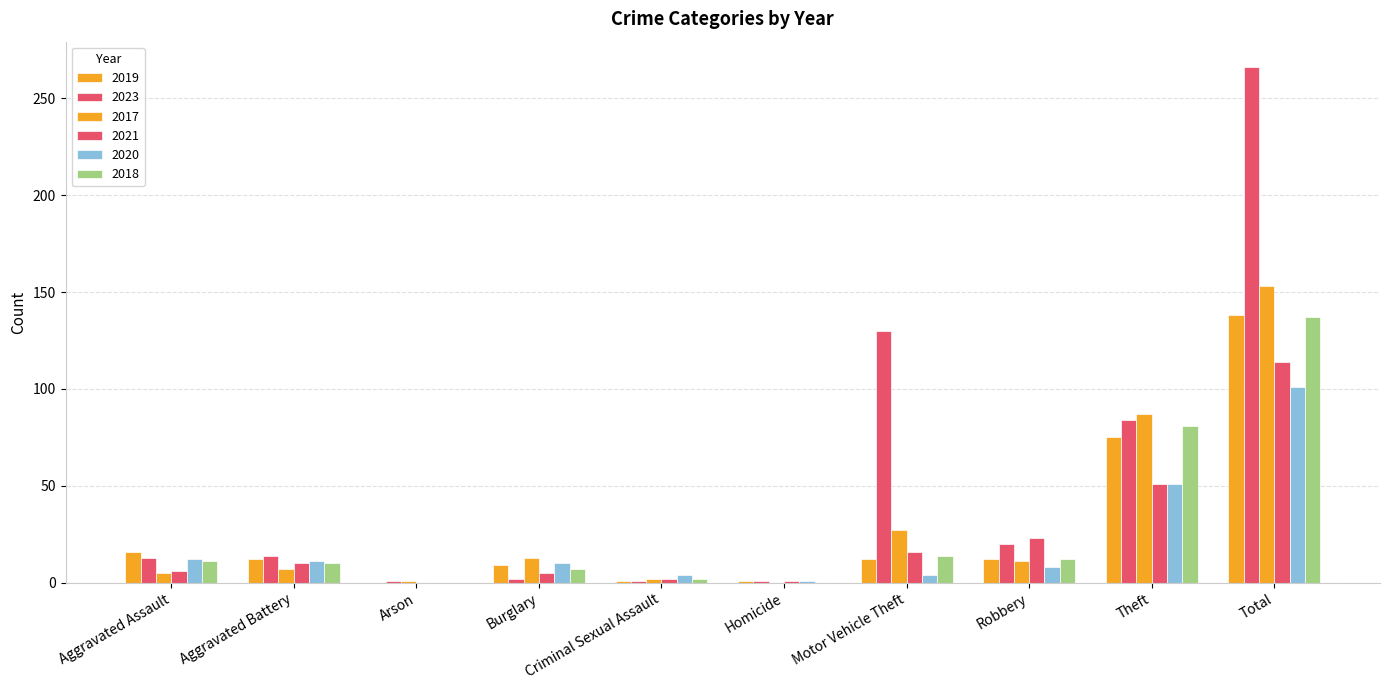

Reading right to left, extract all data points from this chart.

2019: Total=138	Theft=75	Robbery=12	Motor Vehicle Theft=12	Homicide=1	Criminal Sexual Assault=1	Burglary=9	Arson=0	Aggravated Battery=12	Aggravated Assault=16
2023: Total=266	Theft=84	Robbery=20	Motor Vehicle Theft=130	Homicide=1	Criminal Sexual Assault=1	Burglary=2	Arson=1	Aggravated Battery=14	Aggravated Assault=13
2017: Total=153	Theft=87	Robbery=11	Motor Vehicle Theft=27	Homicide=0	Criminal Sexual Assault=2	Burglary=13	Arson=1	Aggravated Battery=7	Aggravated Assault=5
2021: Total=114	Theft=51	Robbery=23	Motor Vehicle Theft=16	Homicide=1	Criminal Sexual Assault=2	Burglary=5	Arson=0	Aggravated Battery=10	Aggravated Assault=6
2020: Total=101	Theft=51	Robbery=8	Motor Vehicle Theft=4	Homicide=1	Criminal Sexual Assault=4	Burglary=10	Arson=0	Aggravated Battery=11	Aggravated Assault=12
2018: Total=137	Theft=81	Robbery=12	Motor Vehicle Theft=14	Homicide=0	Criminal Sexual Assault=2	Burglary=7	Arson=0	Aggravated Battery=10	Aggravated Assault=11